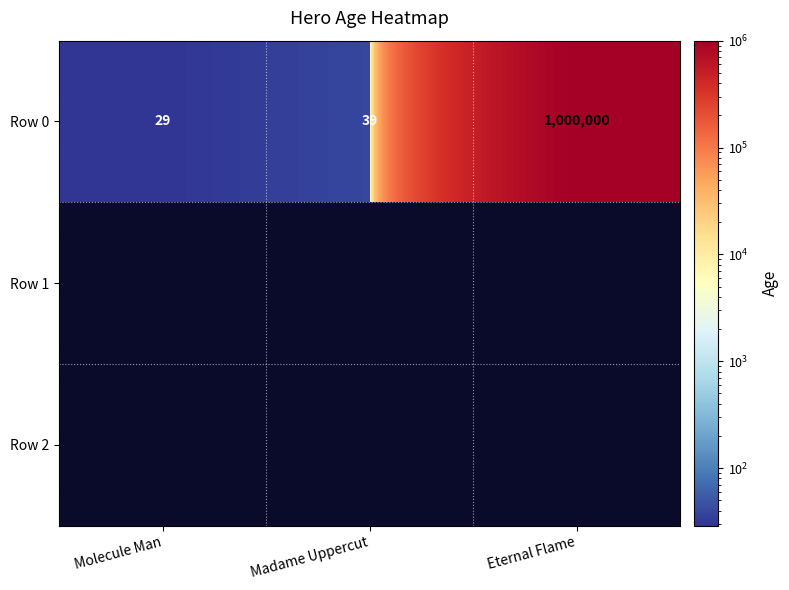

True or false: the data shows 29 at Molecule Man.

True